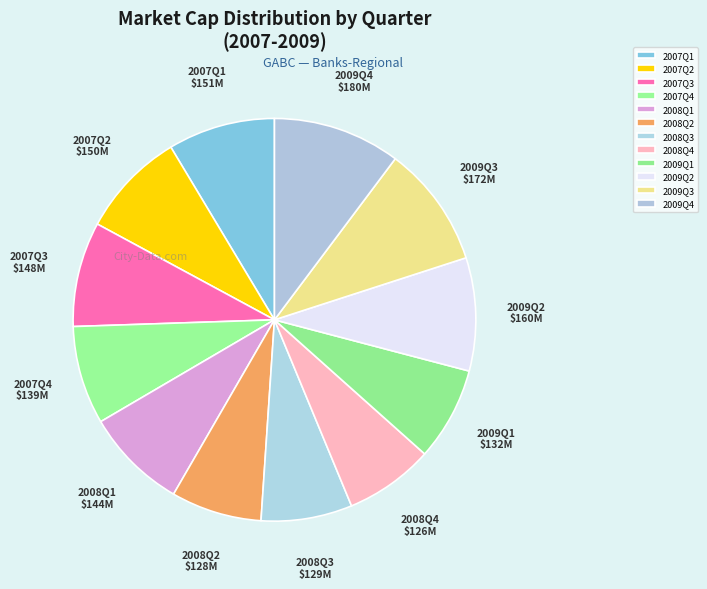

True or false: 2008Q1 accounts for 8% of the total.

True